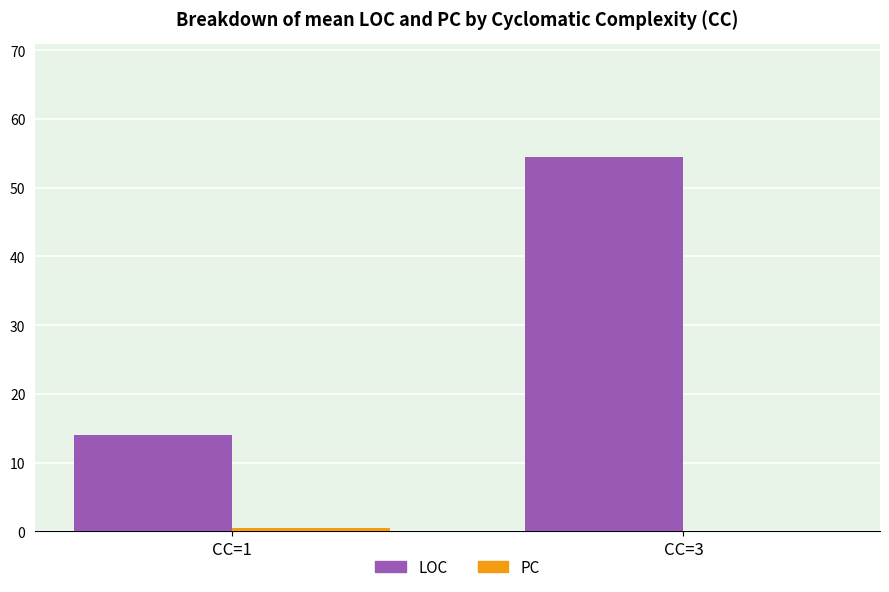

The value of LOC at CC=1 is 4.3. True or false?

False